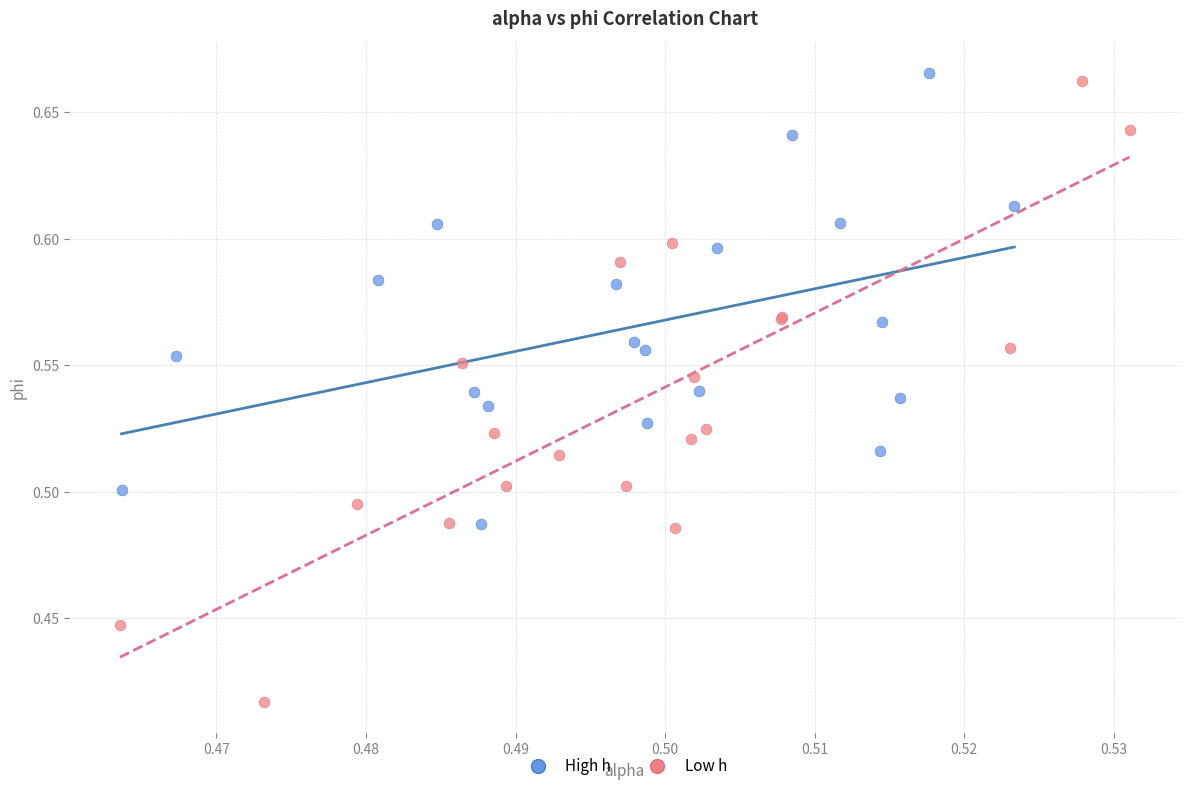

Which series has the widest spread of Y values?

Low h